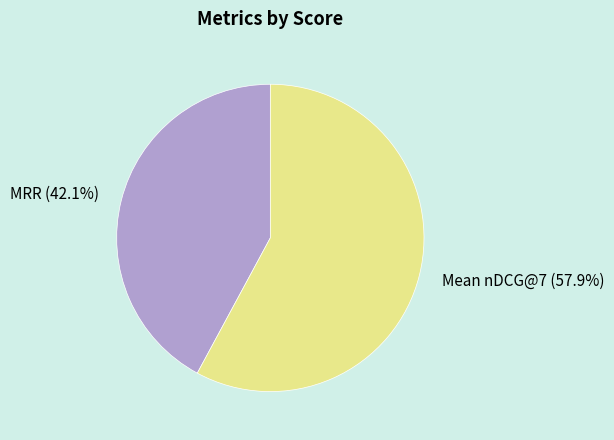

Which category accounts for the majority?

Mean nDCG@7